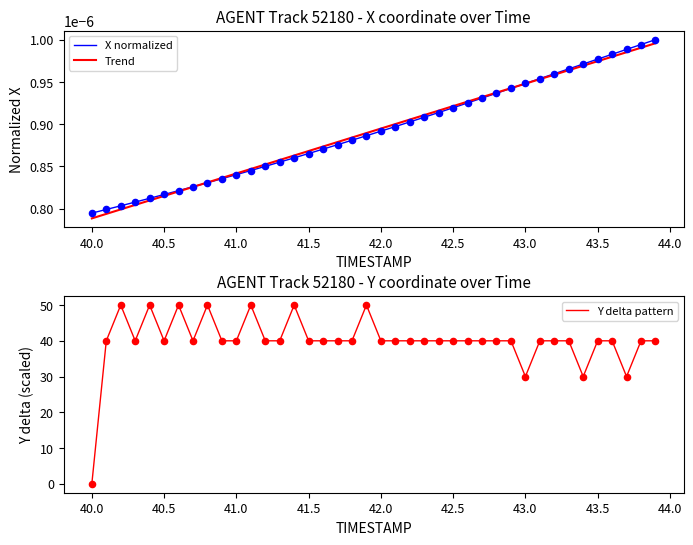

Which series has the largest total across all categories?

Y delta pattern